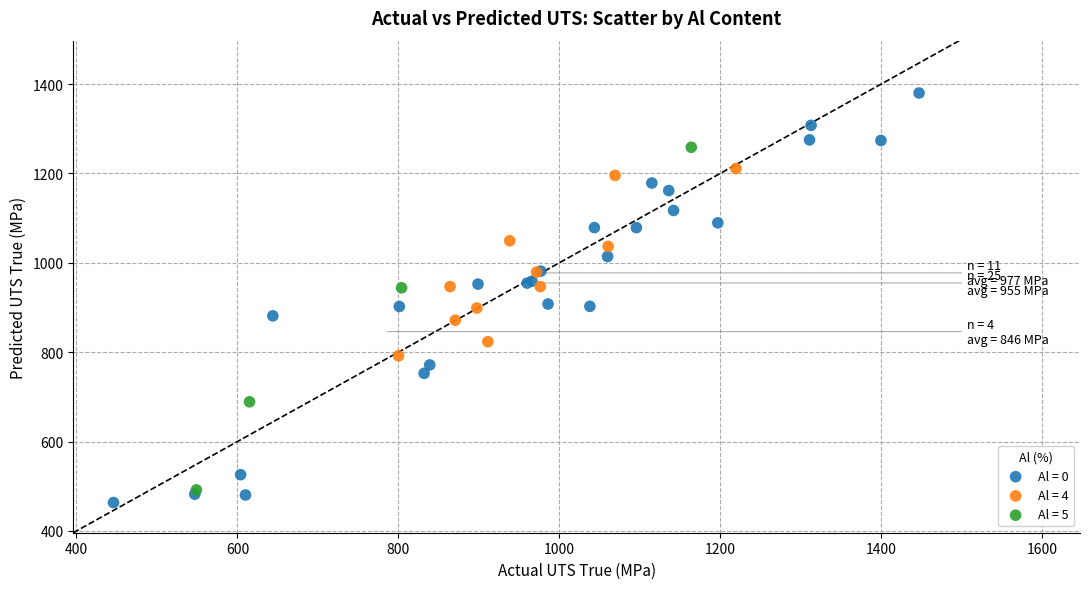

Which series reaches the maximum Y coordinate?

Al = 0